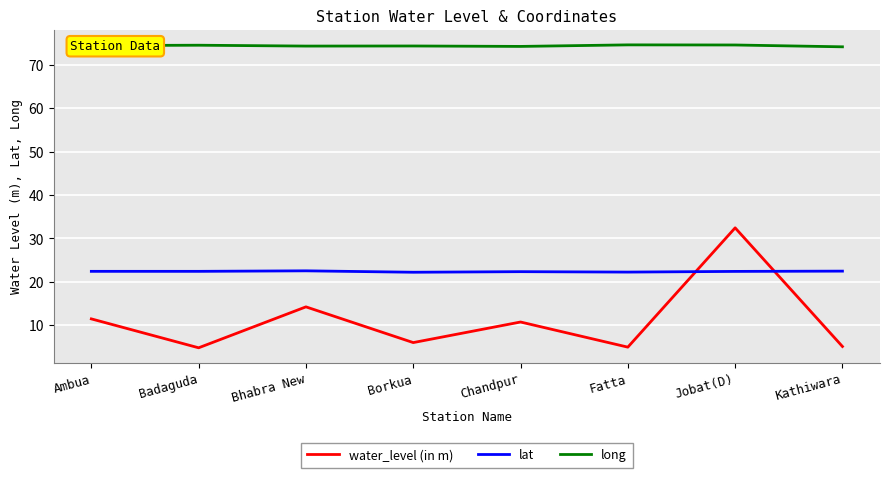

Between Ambua and Badaguda, which series saw the biggest shift?

water_level (in m)